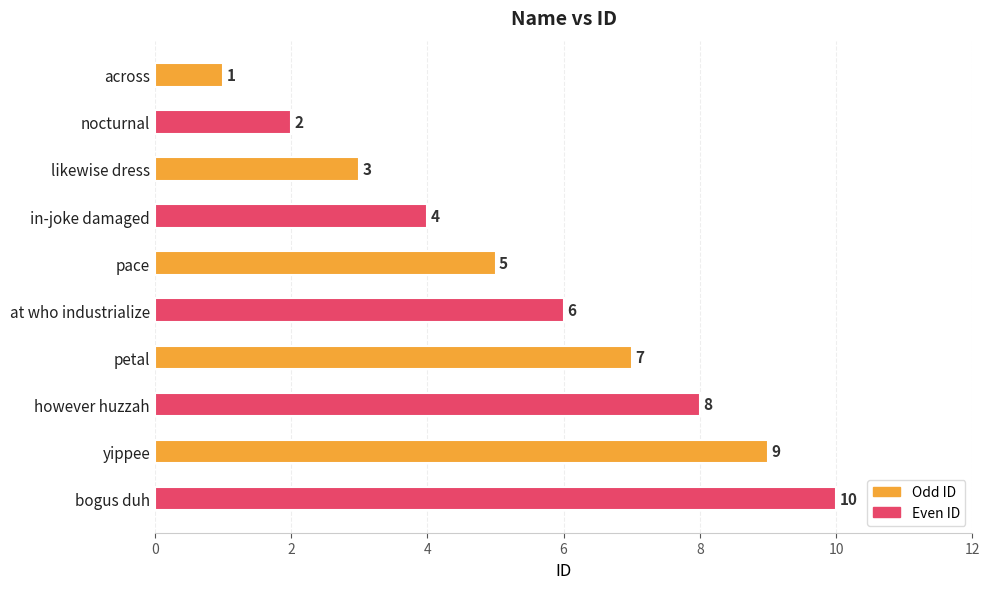

How many values are between 3 and 8?

6